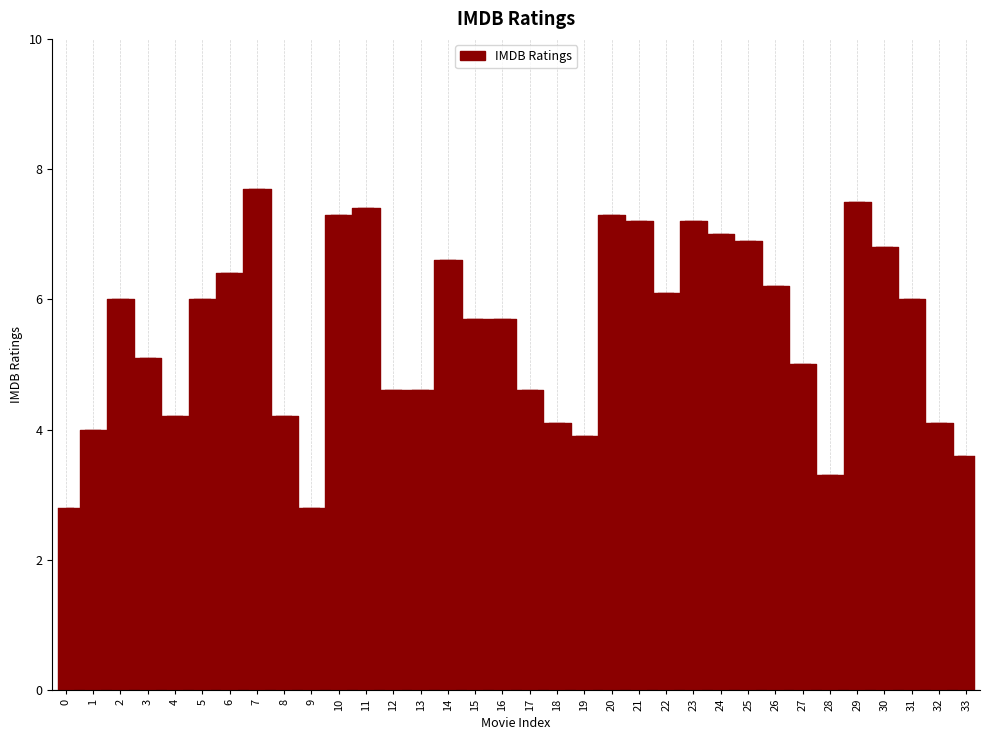

Reading left to right, extract all data points from this chart.

2.8	4.0	6.0	5.1	4.2	6.0	6.4	7.7	4.2	2.8	7.3	7.4	4.6	4.6	6.6	5.7	5.7	4.6	4.1	3.9	7.3	7.2	6.1	7.2	7.0	6.9	6.2	5.0	3.3	7.5	6.8	6.0	4.1	3.6